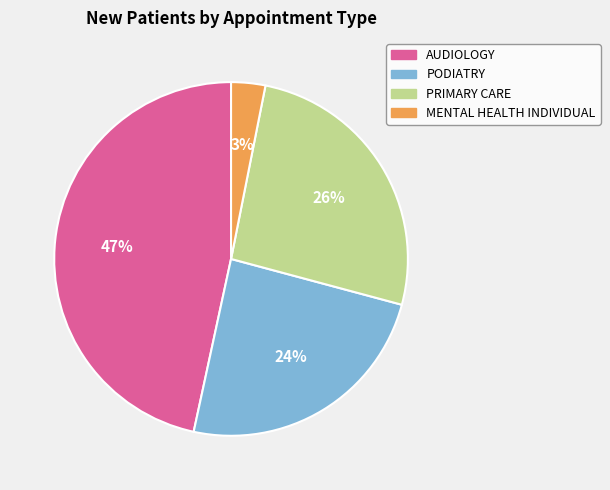

Which slice is the smallest?

MENTAL HEALTH INDIVIDUAL